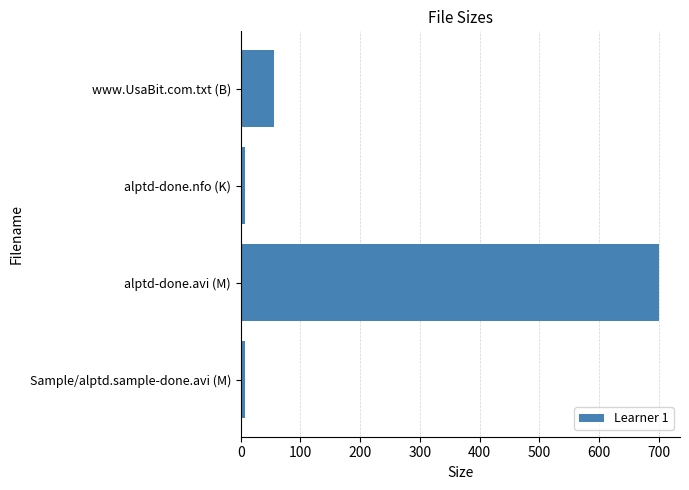

How many data points does each series have?

4